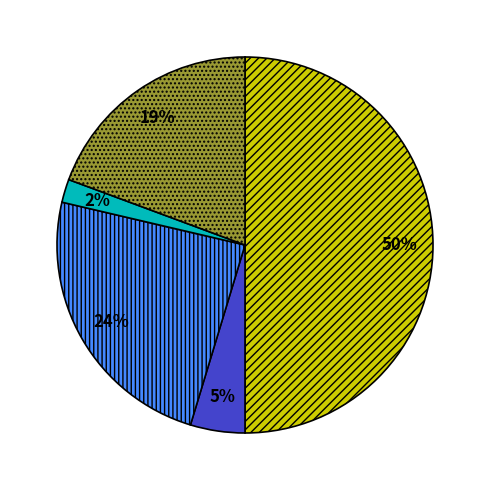

To the nearest percent, what is the difference between the largest and smallest slice percentages?

48%